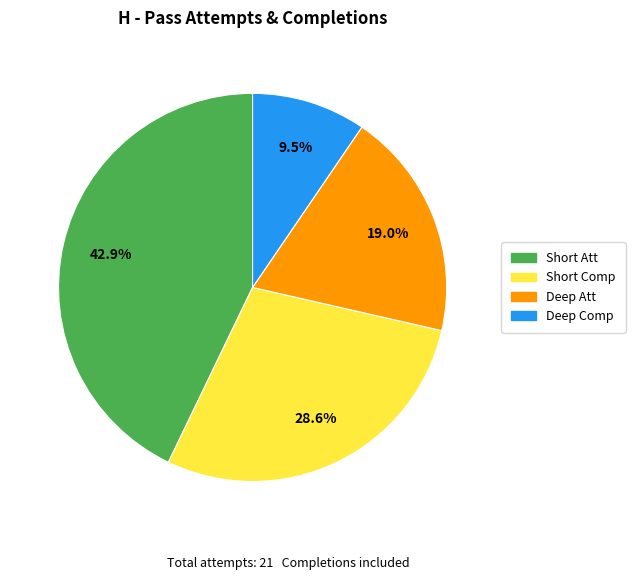

Is the sum of Deep Att and Deep Comp greater than half?

No